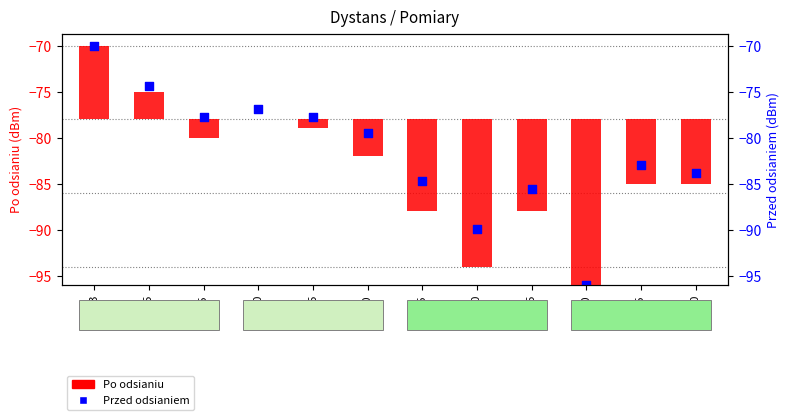

Between 4.5 and 1.0, which is larger?

1.0